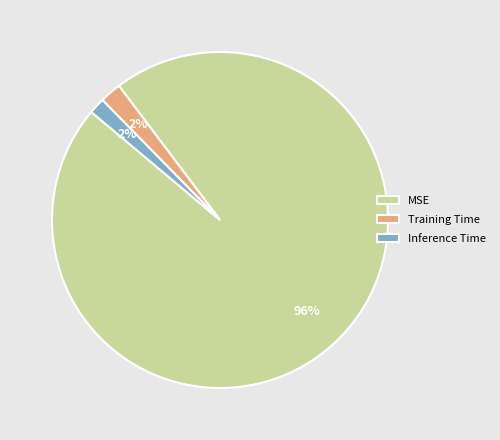

Which has a higher value, MSE or Inference Time?

MSE